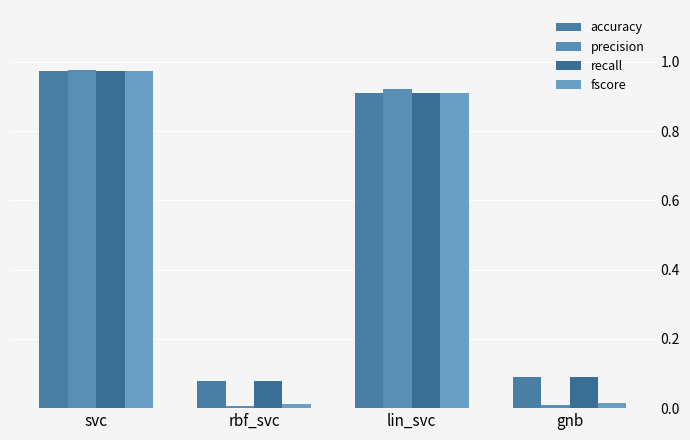

Which series has the largest range (max minus min)?

precision